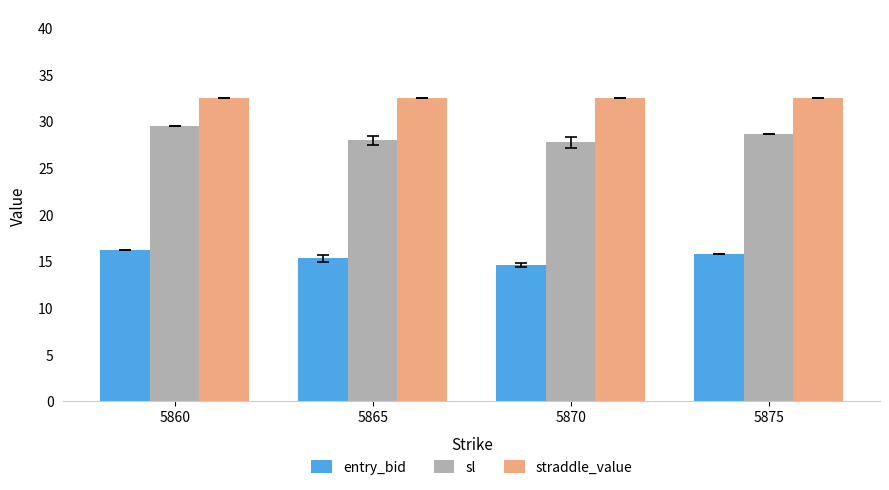

Where does the entry_bid series first go above 15?

5860